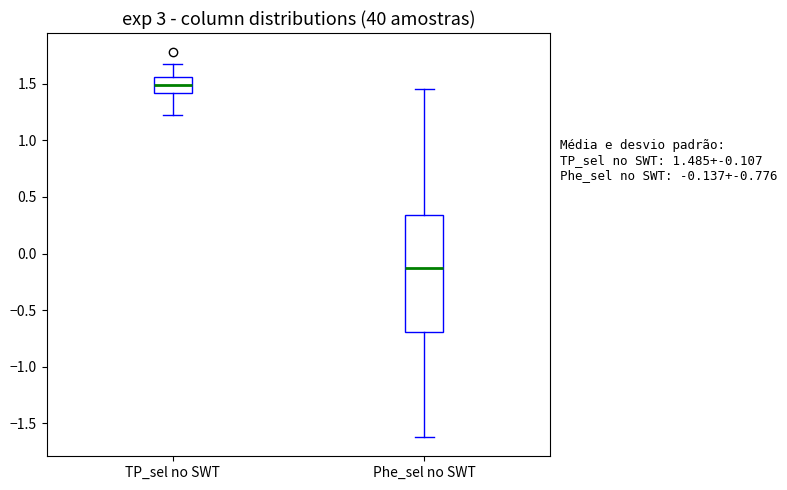

Which box is the tallest, from its lower edge to its upper edge?

Phe_sel no SWT